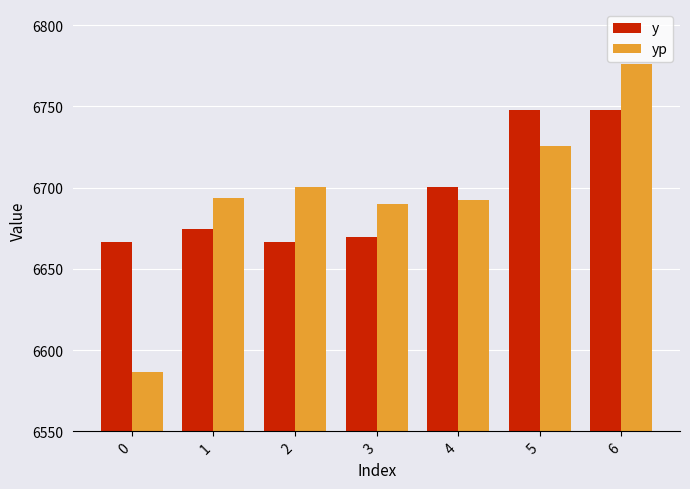

What is the value of the yp bar at the 4th from the left?

6689.7